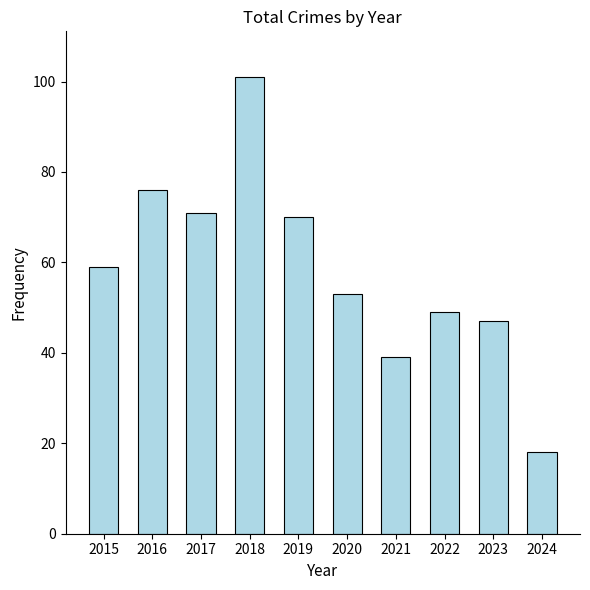

How many values are below 59?

5